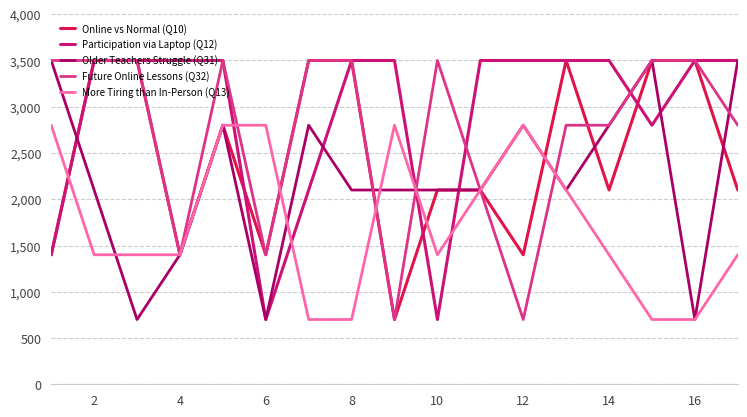

Which series has the largest total across all categories?

Participation via Laptop (Q12)